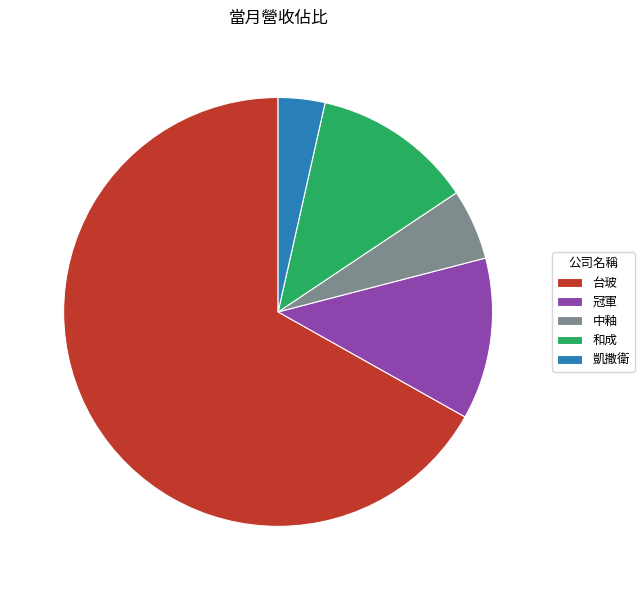

What percentage is NOT represented by 冠軍?

87.8%